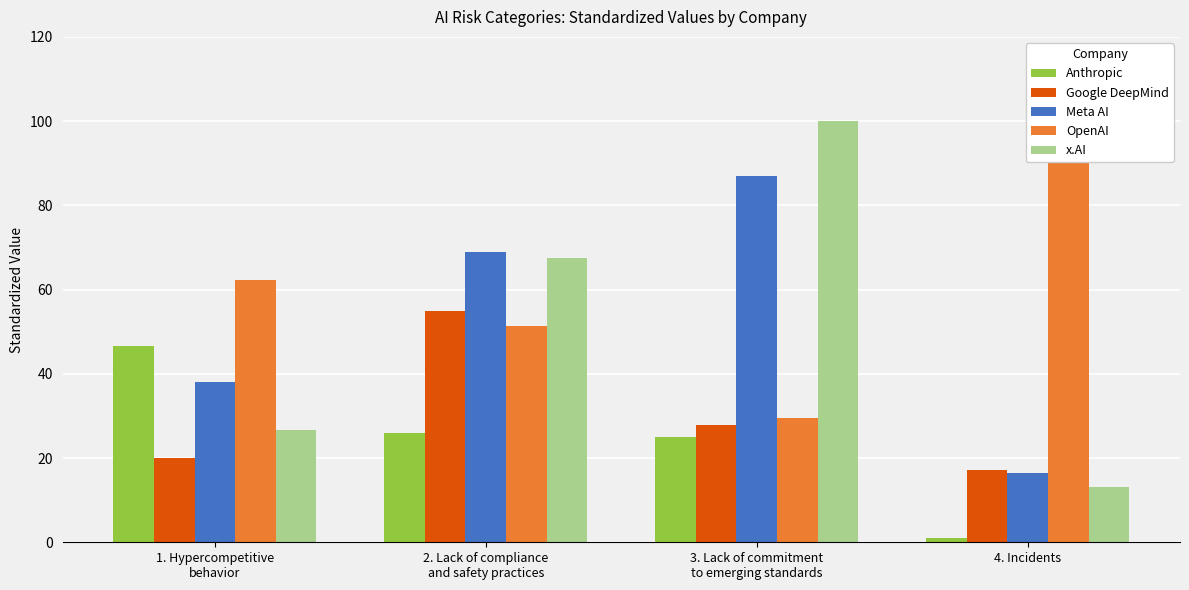

Are the bars grouped side by side (vs. stacked)?

Yes